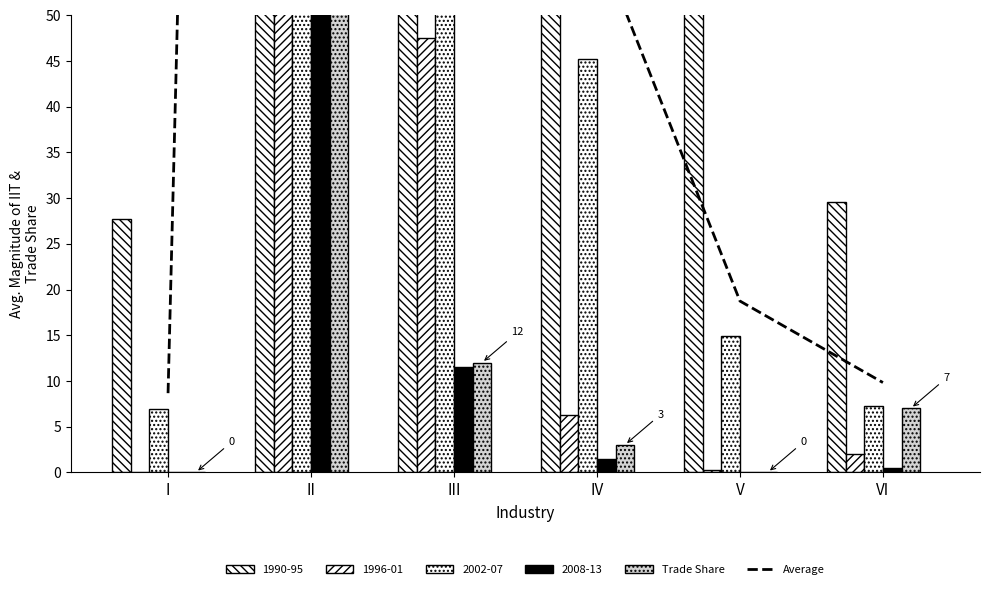

The value of Trade Share at III is 12. True or false?

True